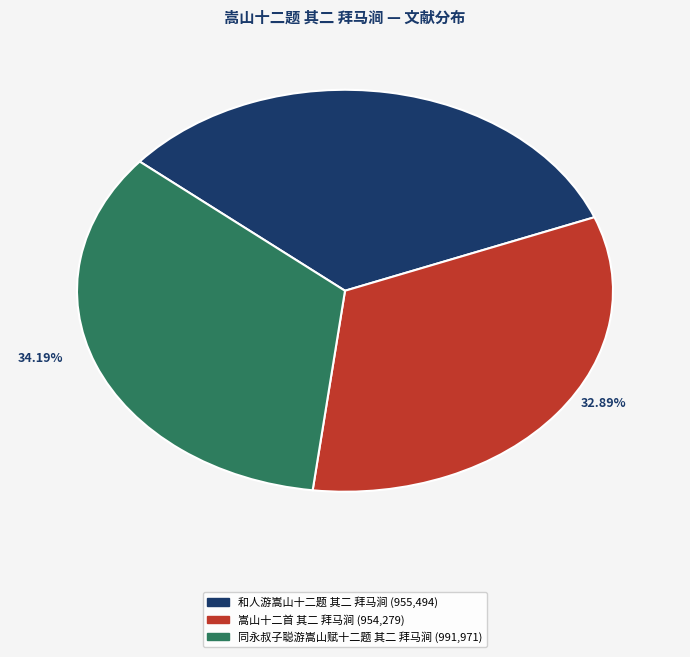

Does any single category account for the majority?

No